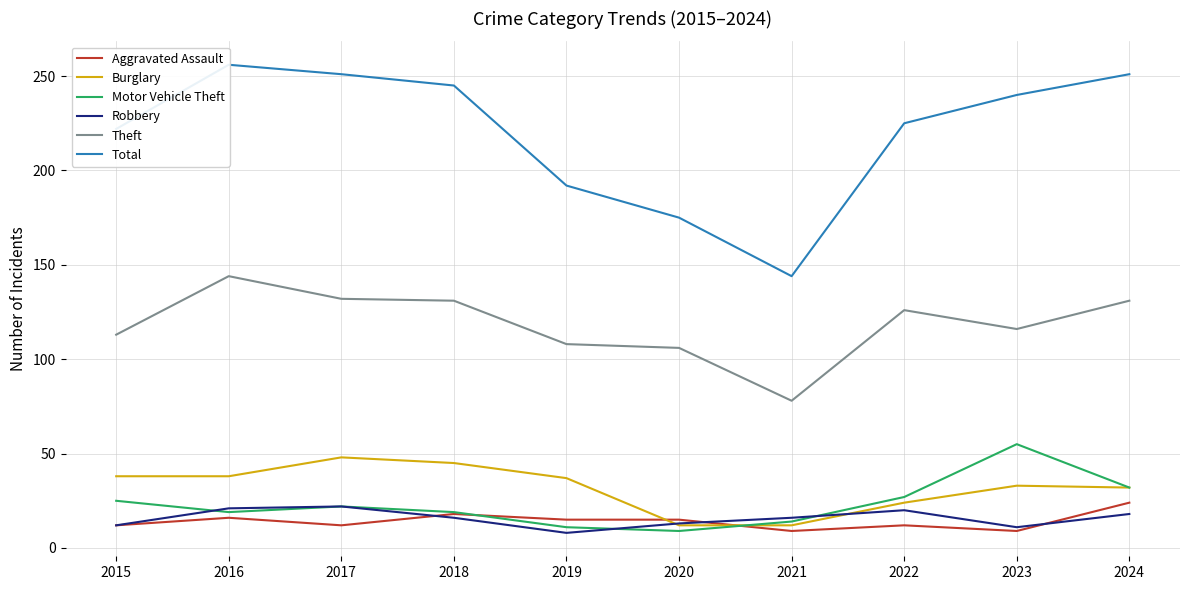

Between 2015 and 2017, which series saw the biggest shift?

Total